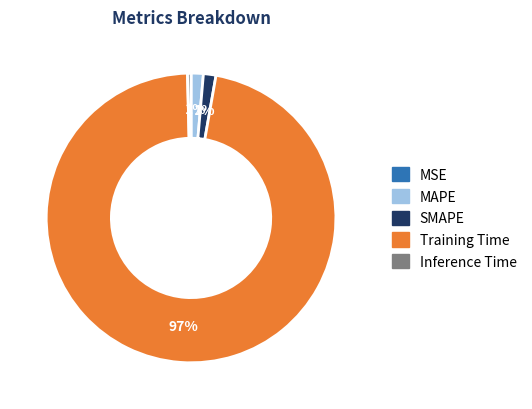

Is the sum of Training Time and MAPE greater than half?

Yes